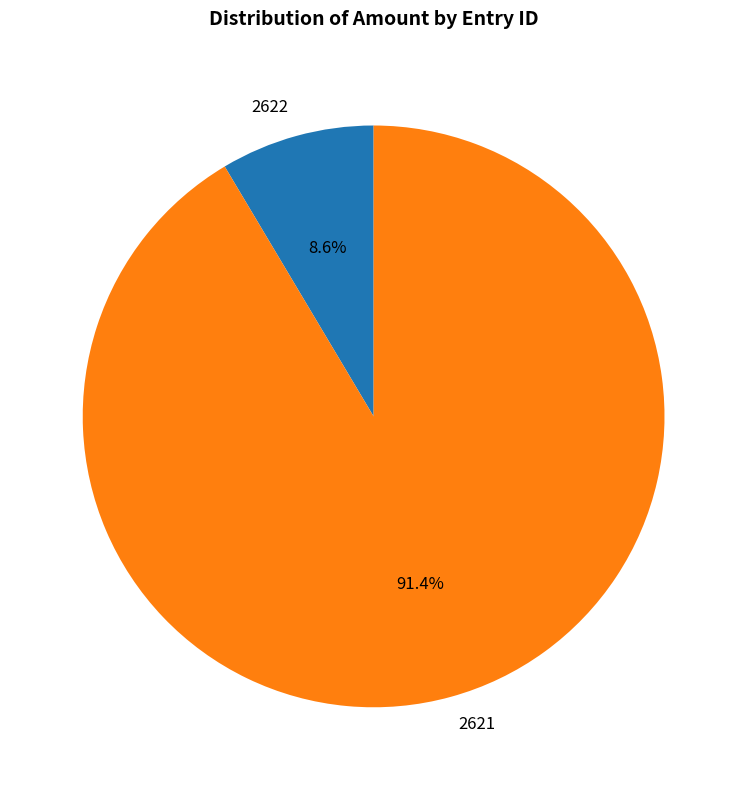

How many slices are in this pie chart?

2